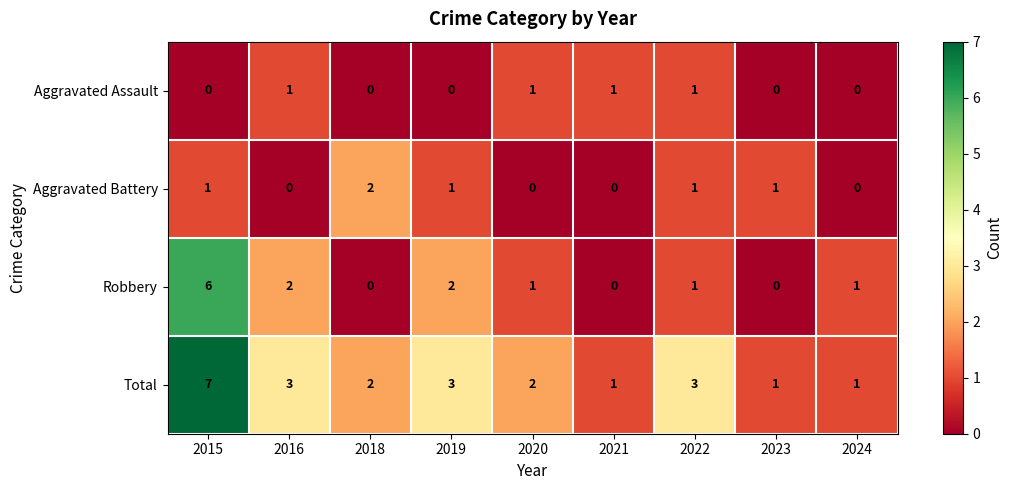

What is the total value across all series at 2020?

4